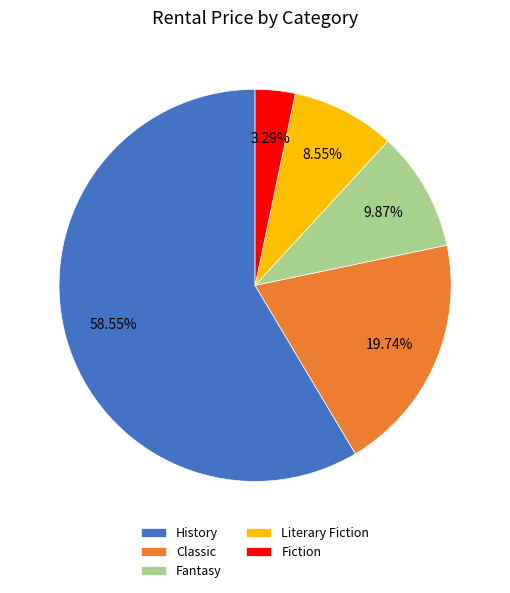

Is the sum of Fiction and Literary Fiction greater than half?

No